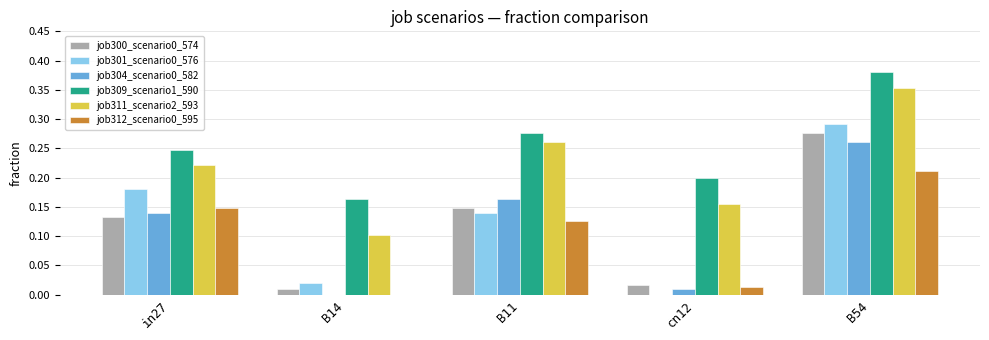

Is the value of job304_scenario0_582 at B54 greater than the value of job300_scenario0_574 at cn12?

Yes